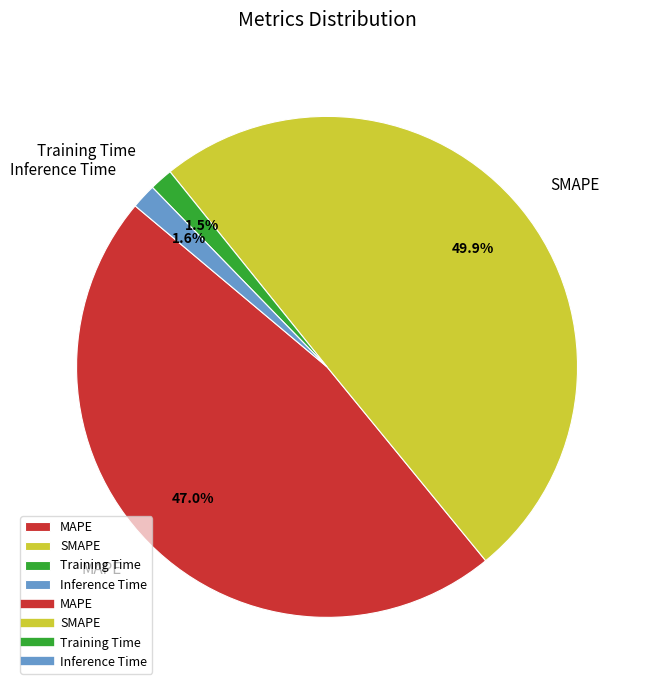

Do SMAPE and Inference Time together represent more than half of the pie?

Yes